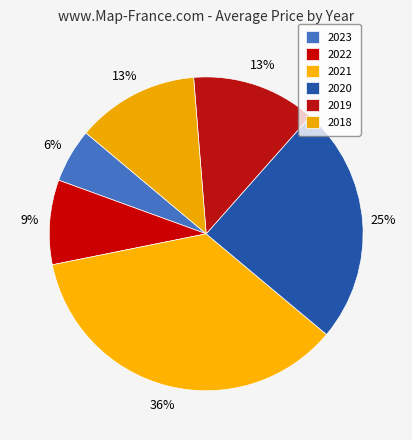

Count the number of slices in the pie.

6